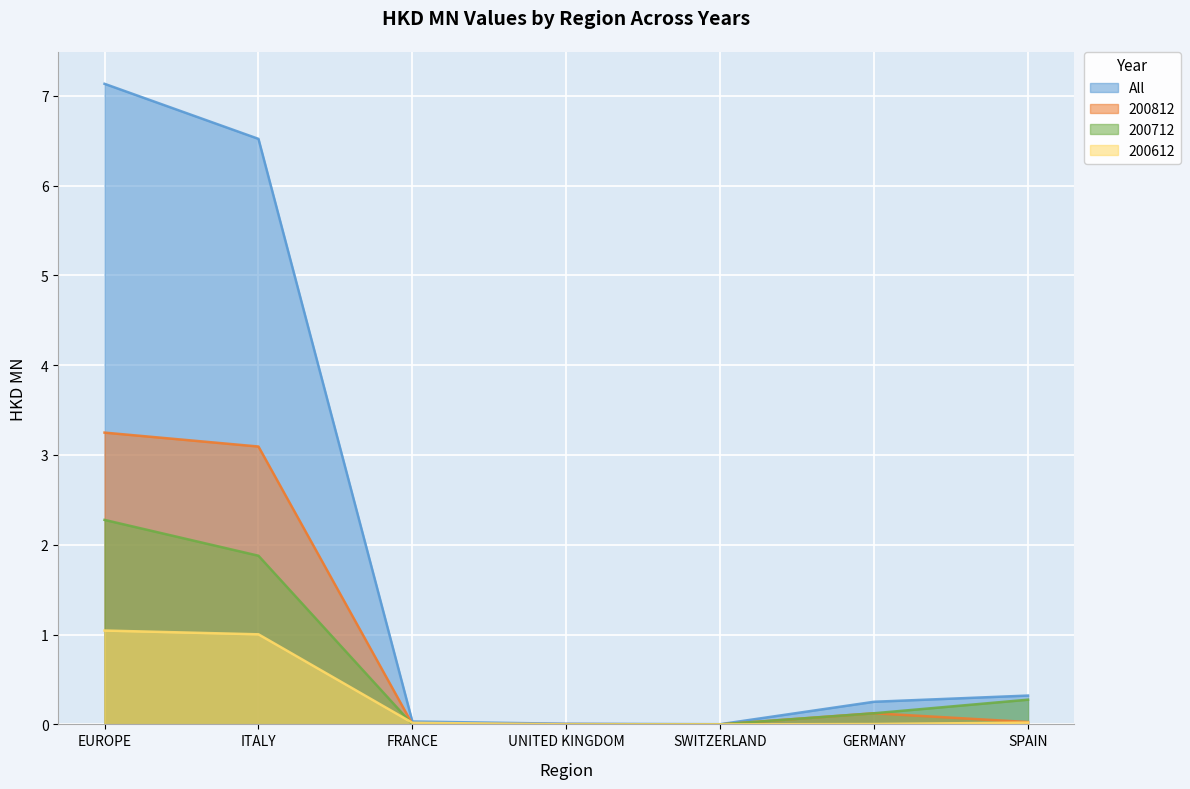

How many lines are shown in the chart?

4